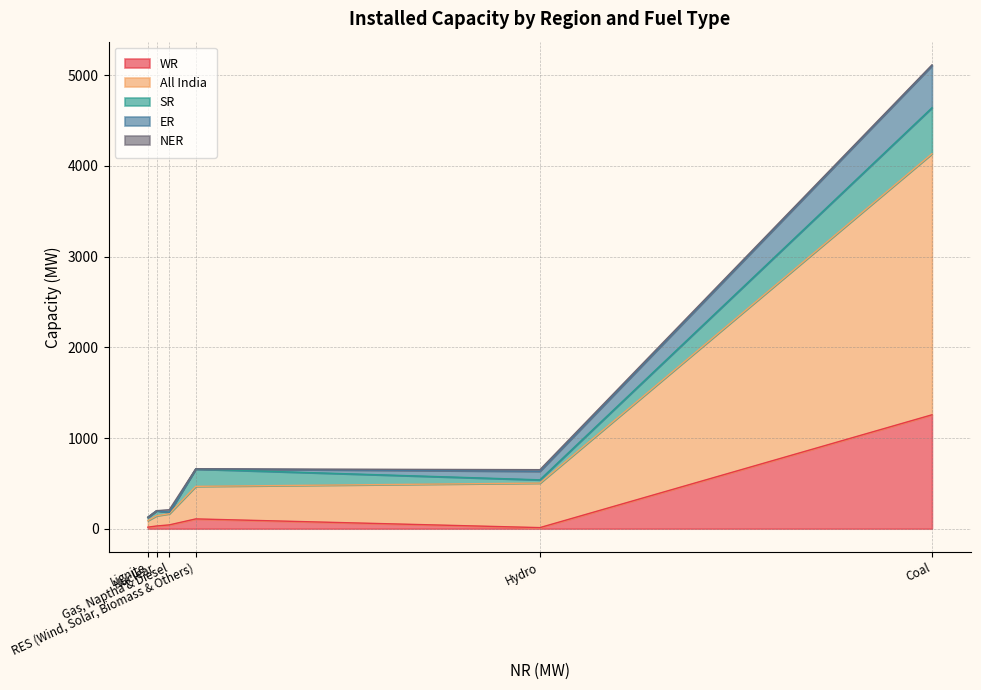

What is the sum of the All India values at Hydro and Lignite?

564